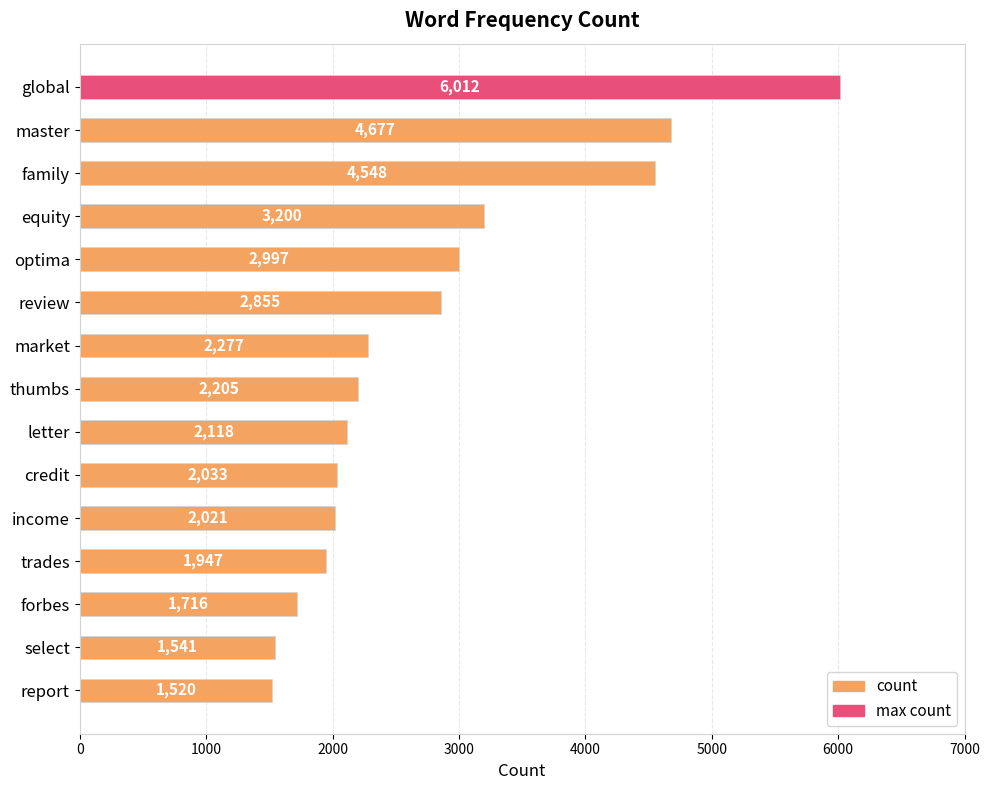

What is the label of the 9th bar from the bottom?

market